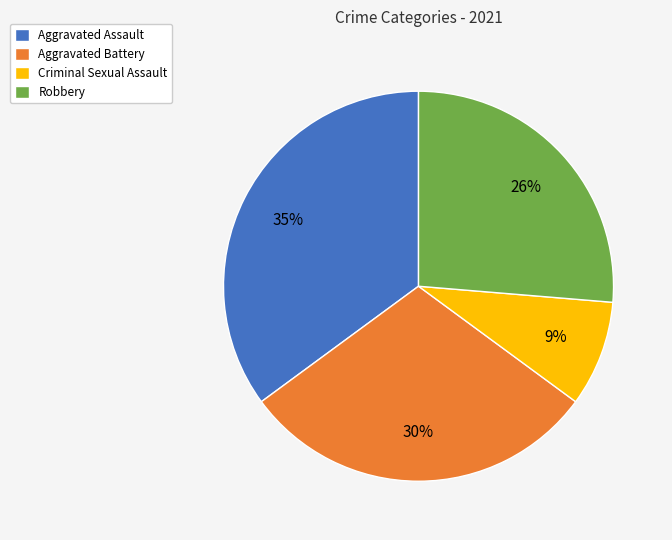

What percentage do Criminal Sexual Assault and Robbery together represent?

35.1%